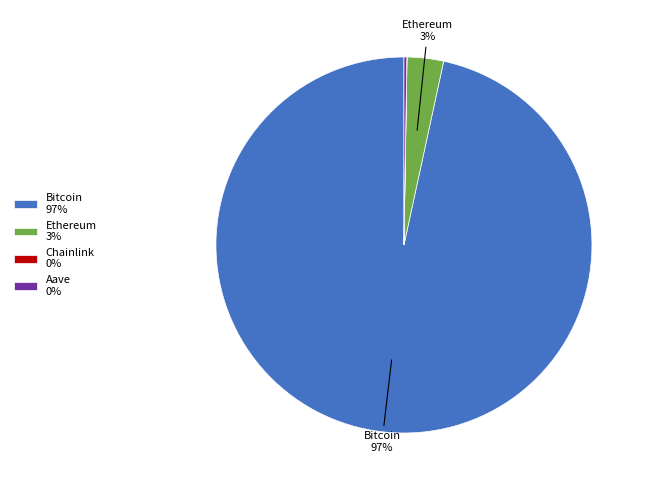

Is it true that Bitcoin 97% is 85% of the pie?

False